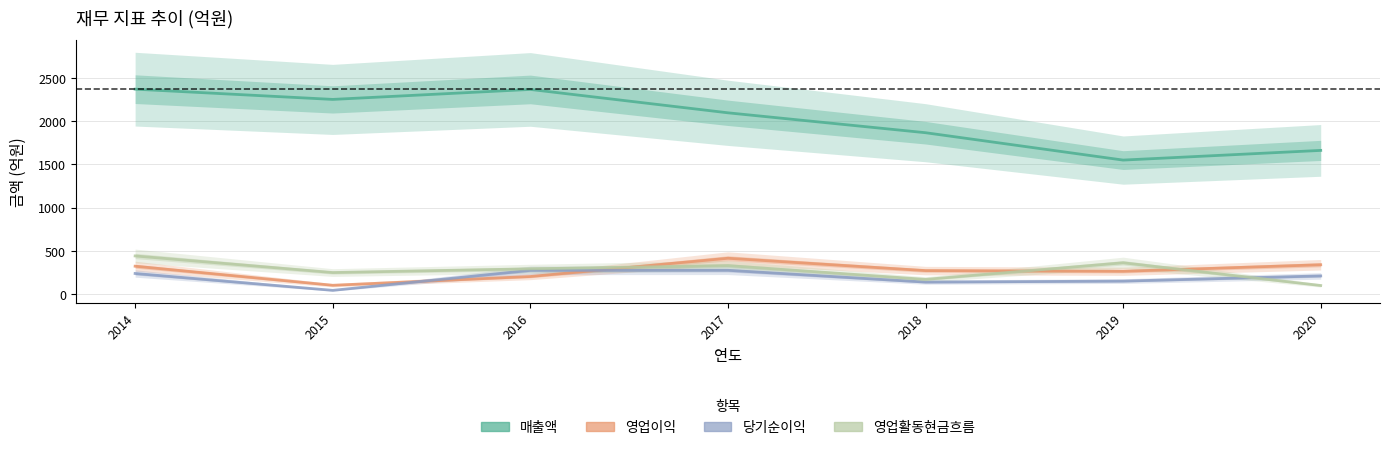

Which series has the widest spread of values?

매출액